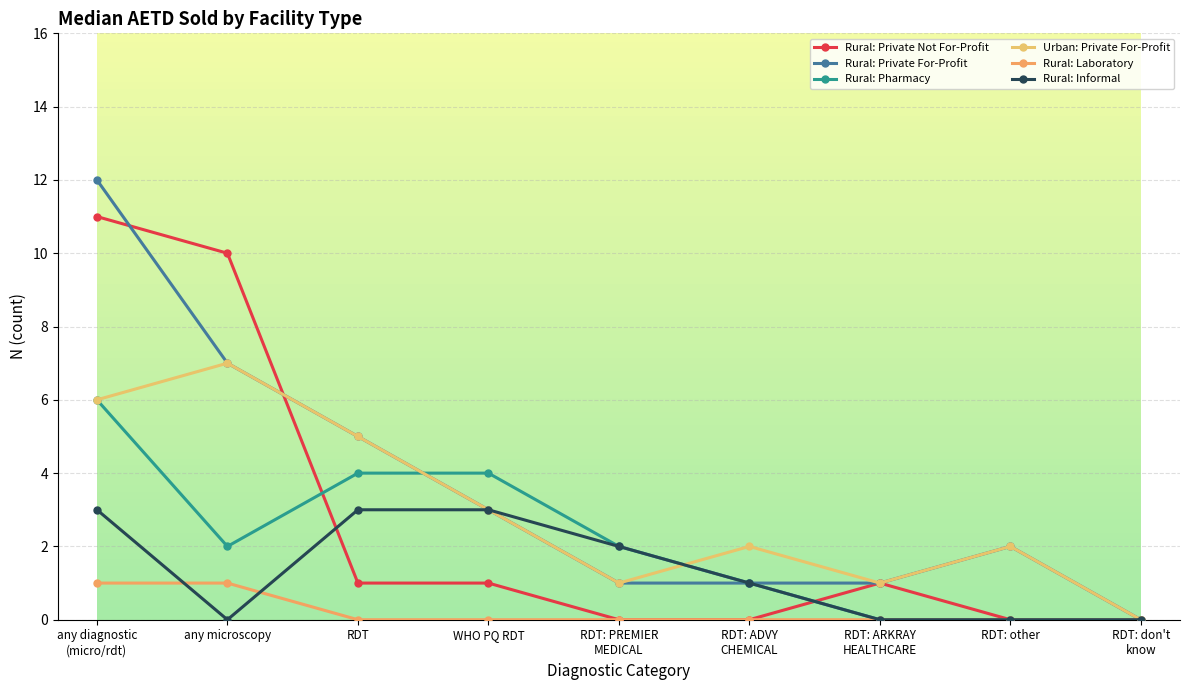

Is this an area chart (filled region under the line)?

No